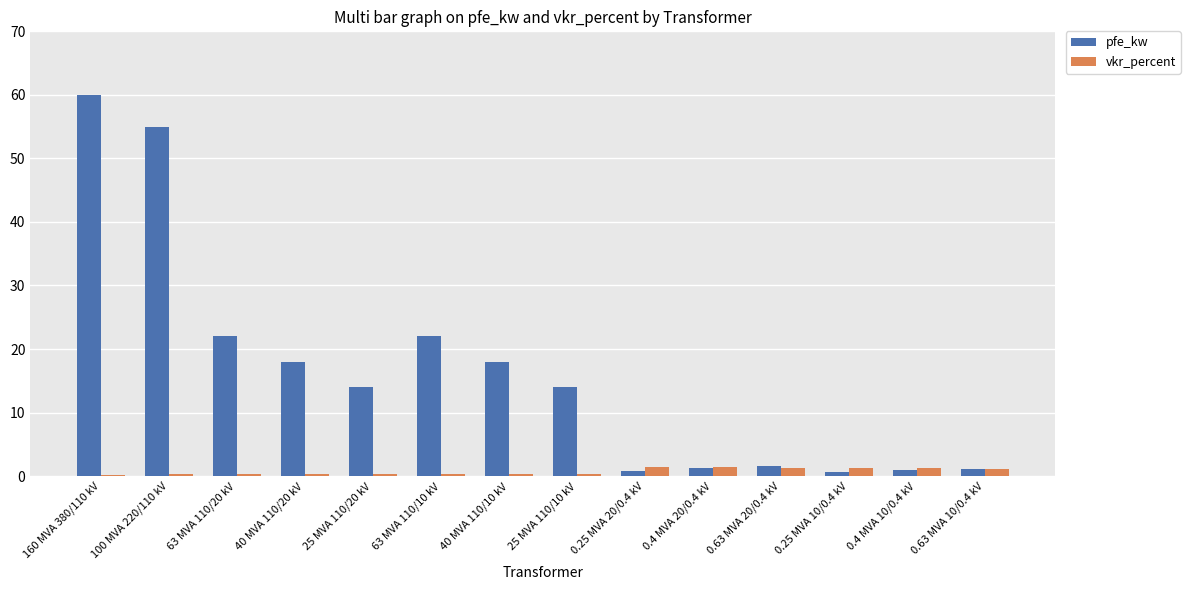

What is the highest value of the pfe_kw series?

60.0